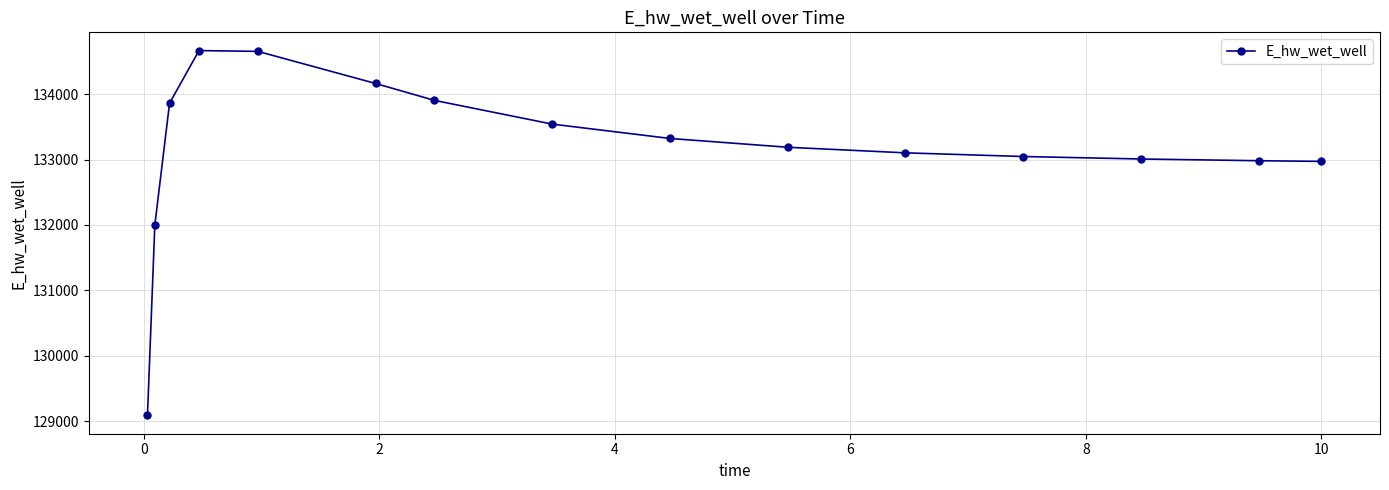

What is the greatest value displayed?

134666.3